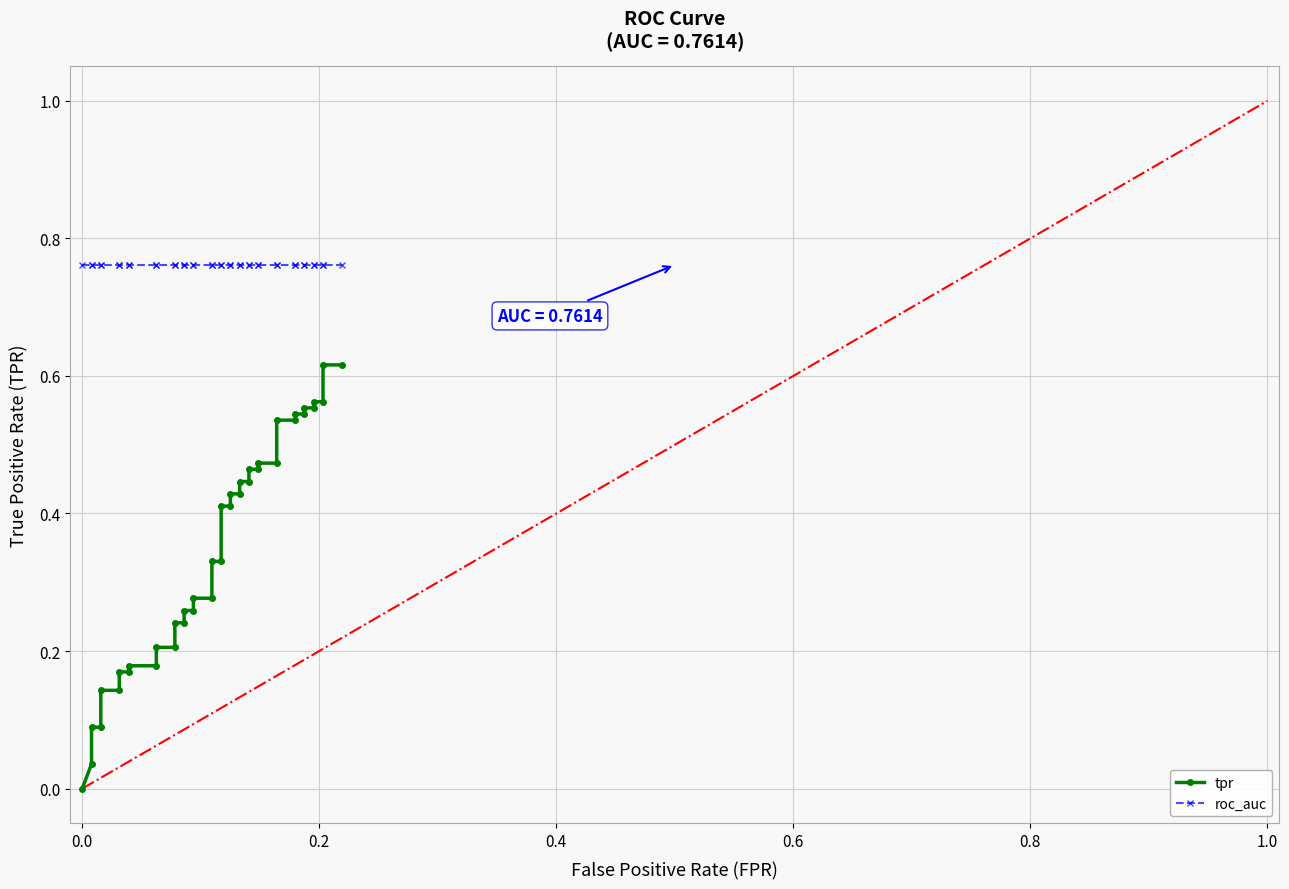

What is the sum of all tpr values?

13.9